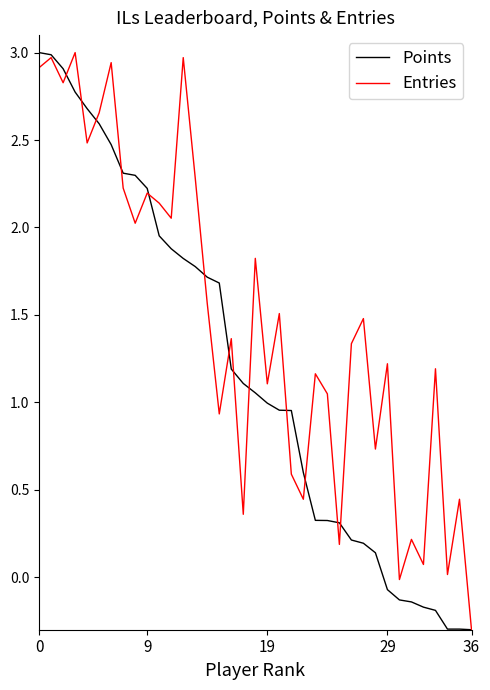

What is the smallest value displayed?

-0.3